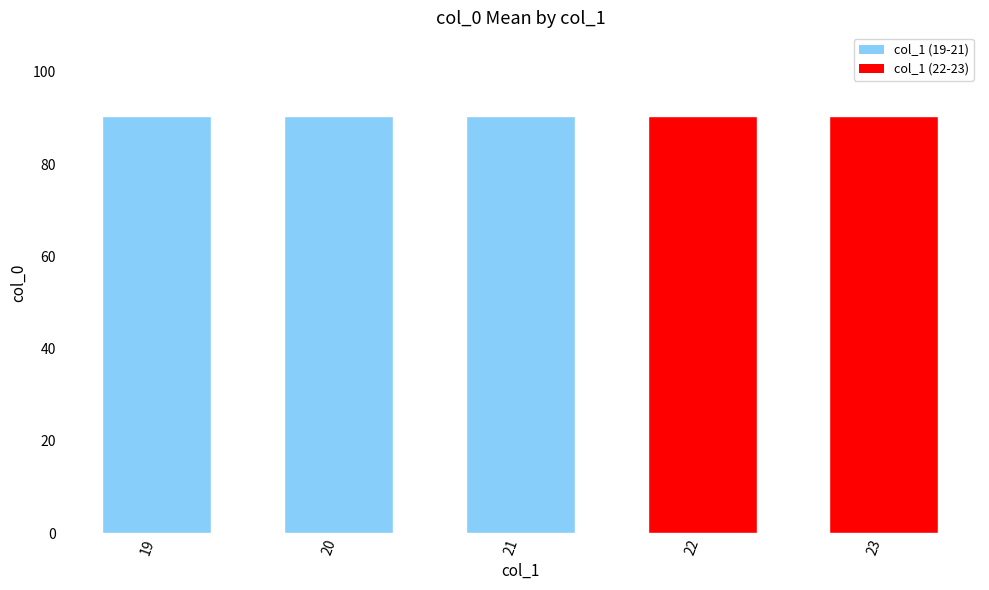

What is the sum of the values at 21 and 21?

181